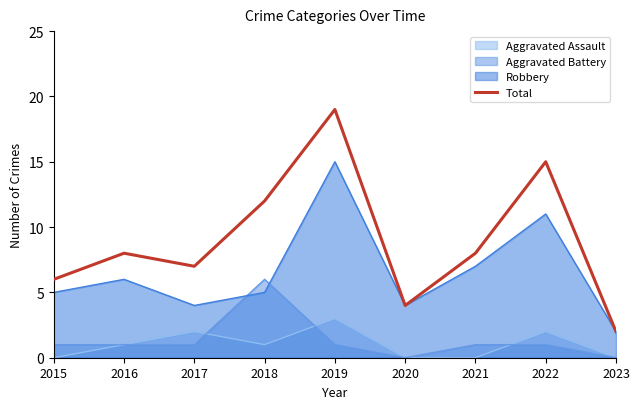

What is the difference between the second highest and minimum values?

13